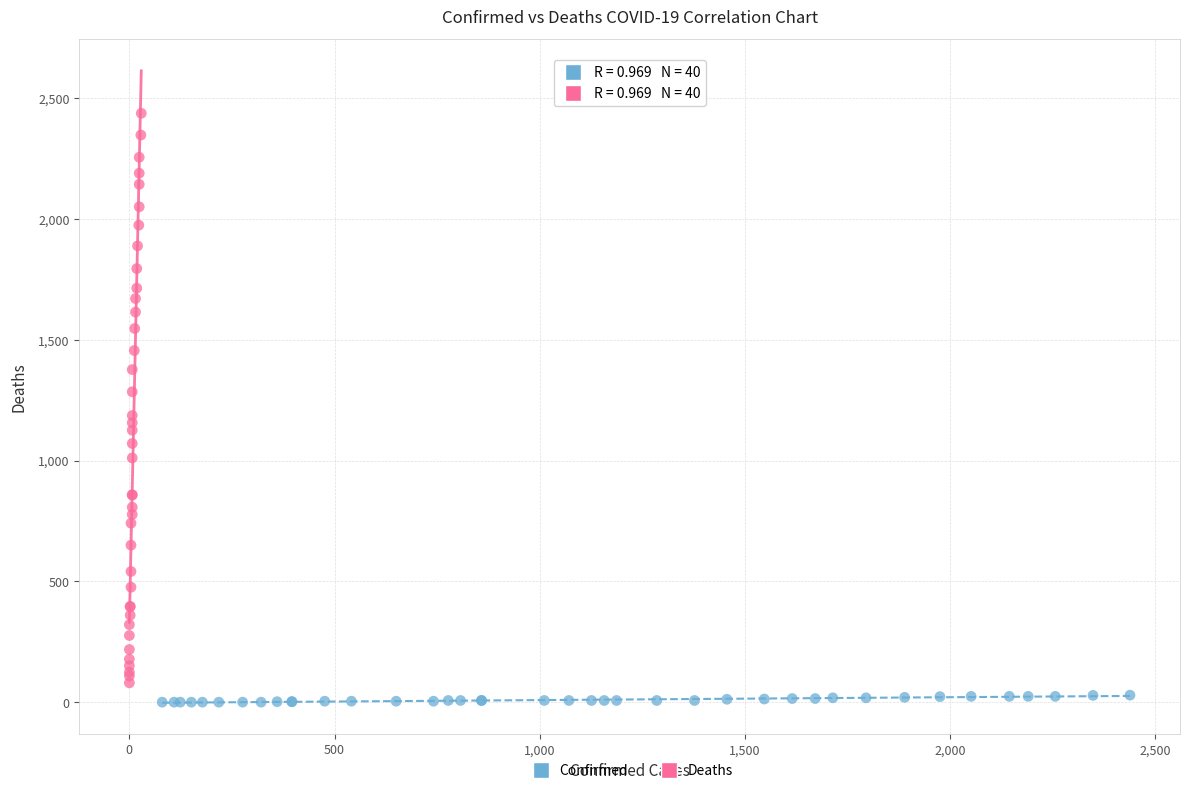

Which series has the widest spread of Y values?

Deaths